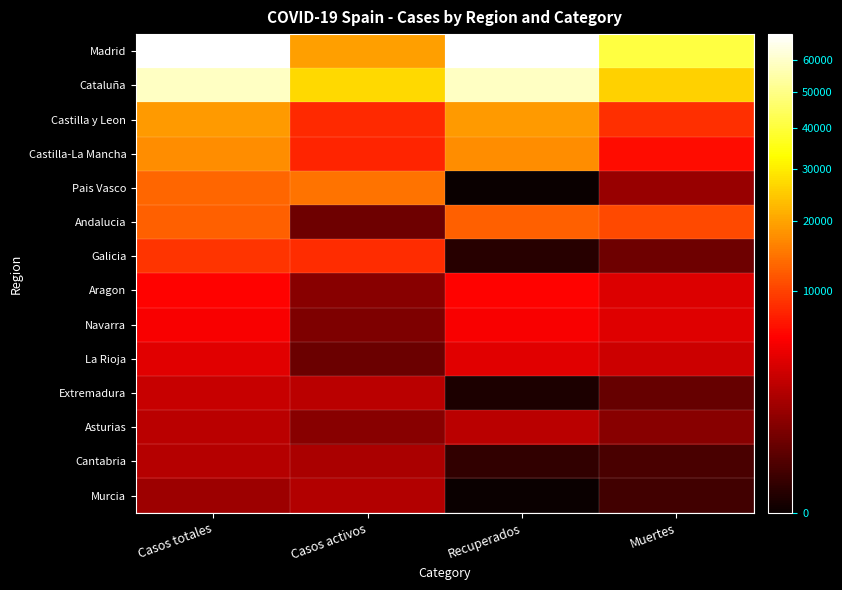

What is the greatest value displayed?

68852